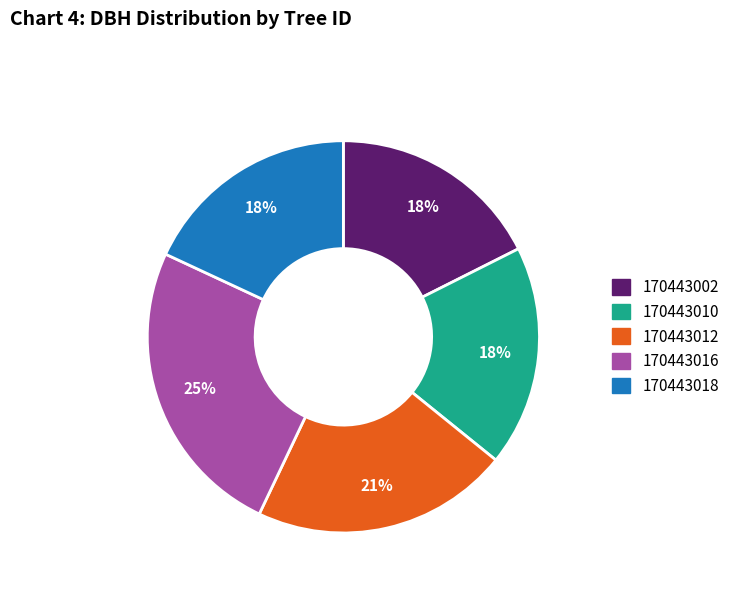

Count the number of slices in the pie.

5